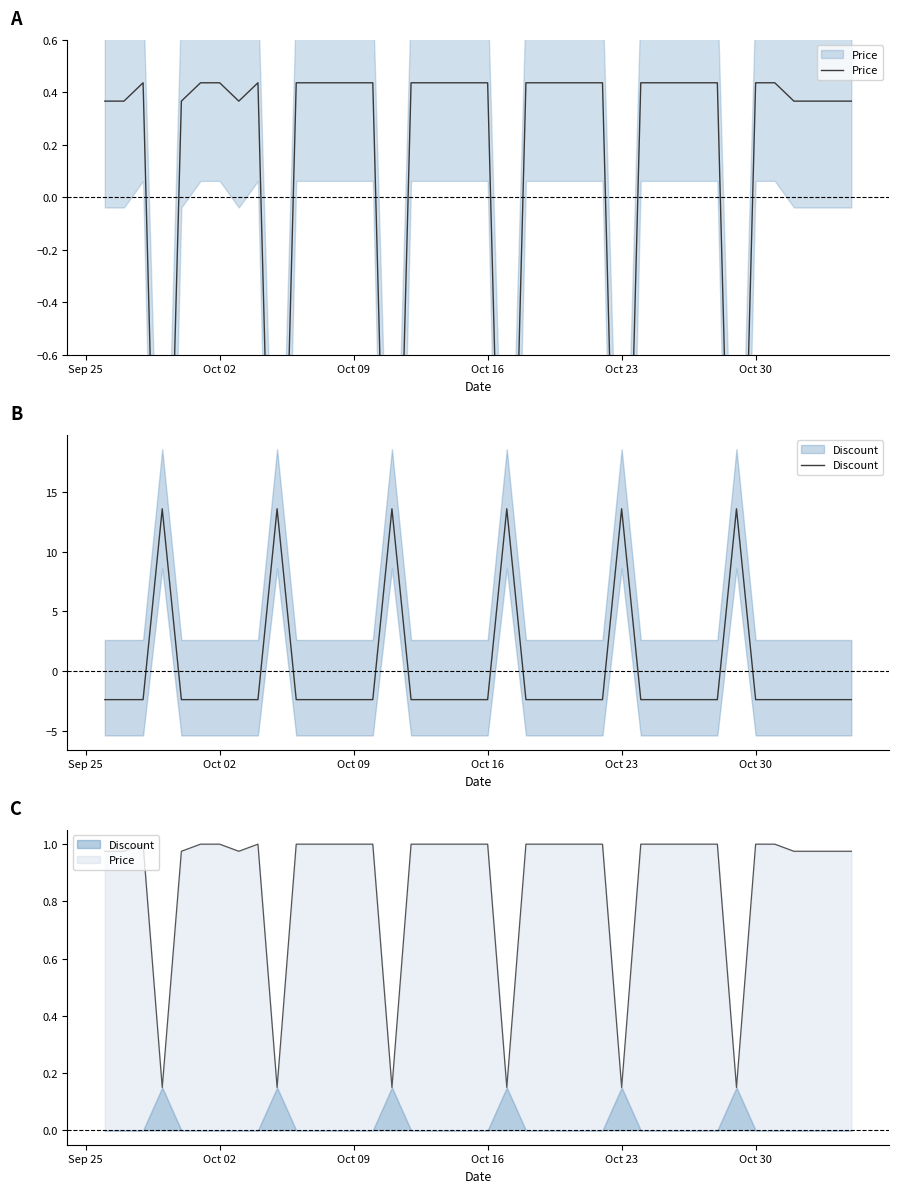

True or false: Price and Discount intersect in this chart.

True